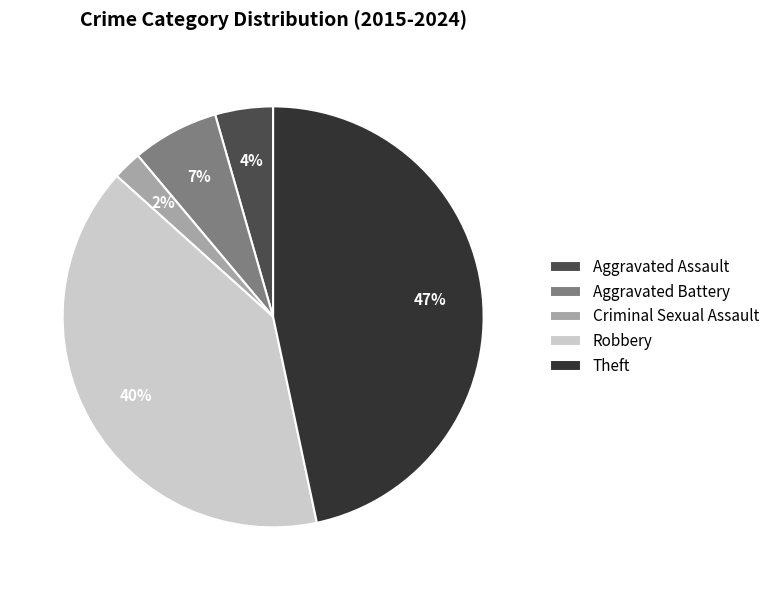

Which category has the biggest portion of the pie?

Theft